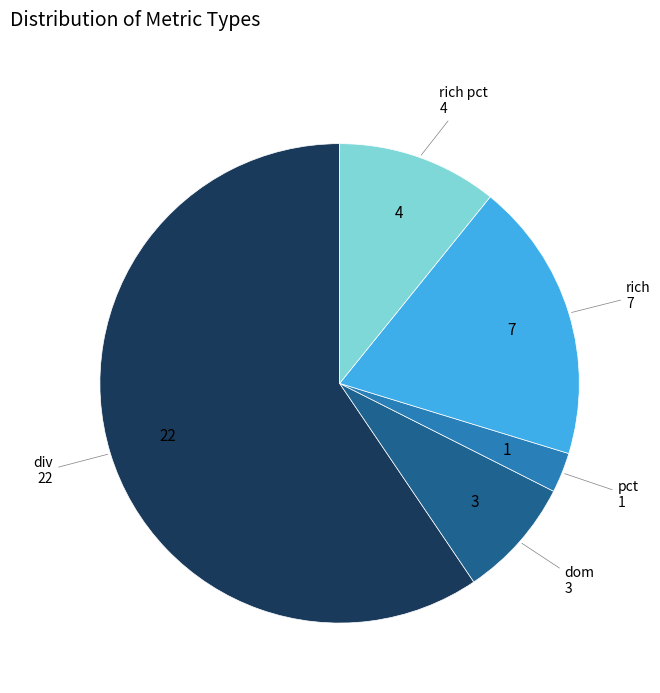

Is there a majority slice in this chart?

Yes